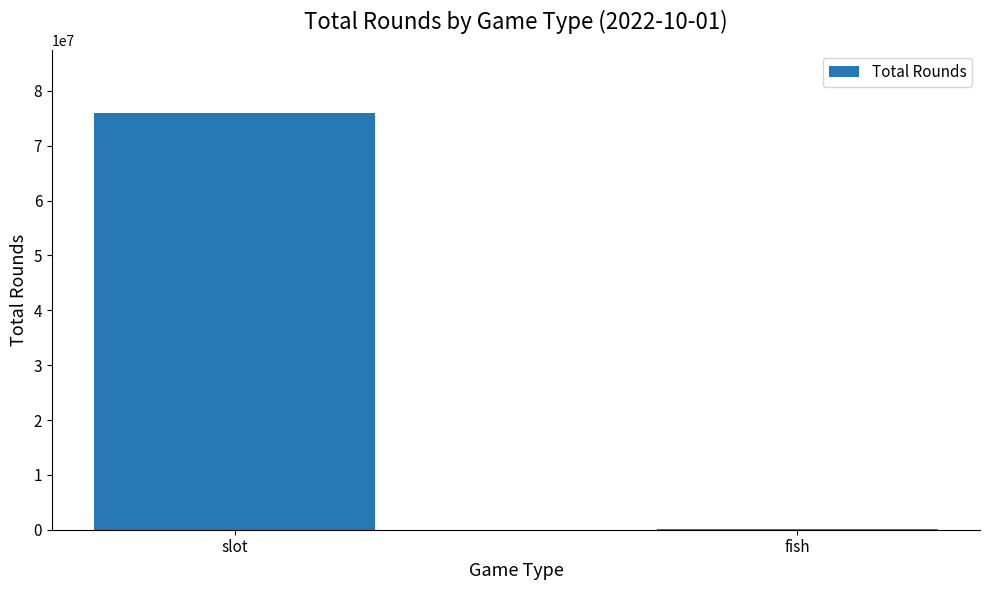

Count the values in the range 121383 to 76062404.

2